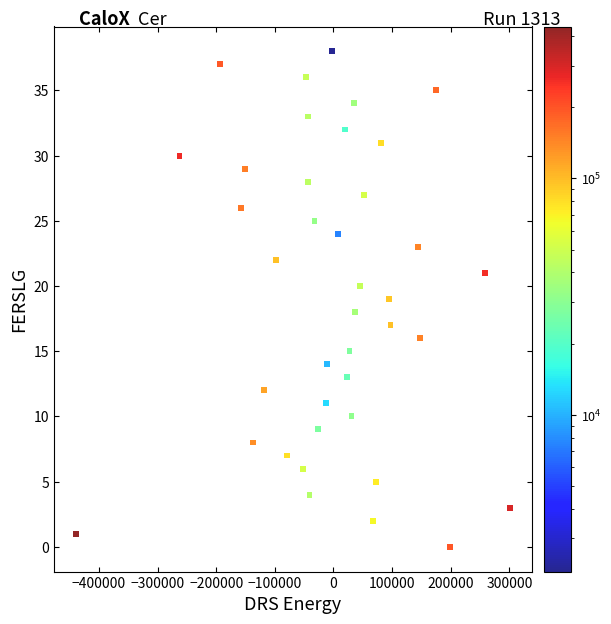

What is the range of Y values (max minus min)?

38